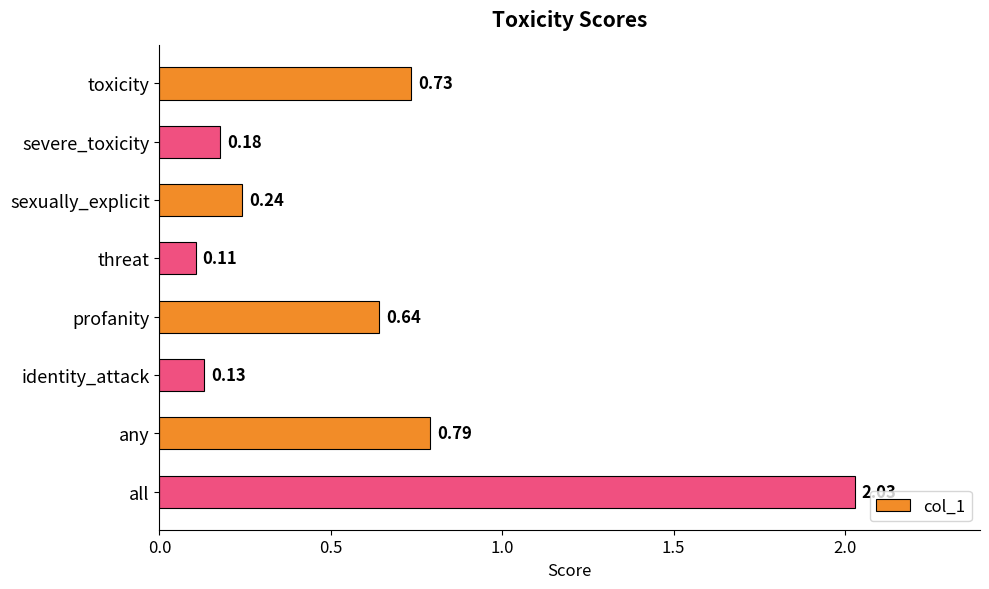

Rank the categories by value from highest to lowest.

all, any, toxicity, profanity, sexually_explicit, severe_toxicity, identity_attack, threat